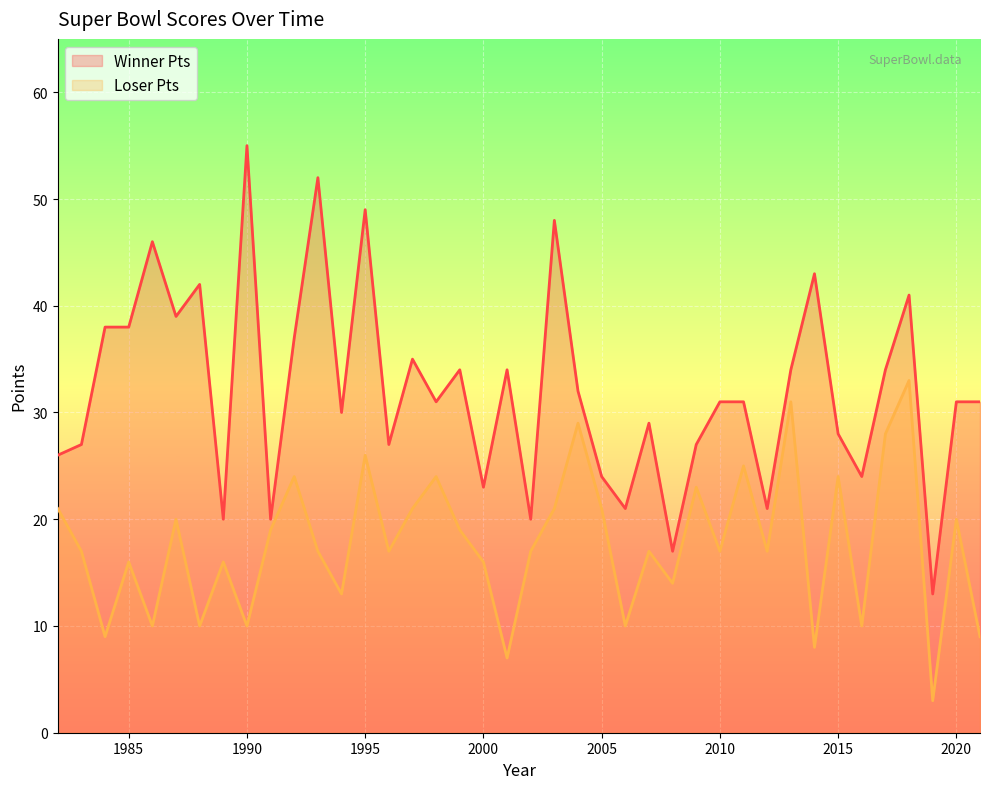

How many interior local valleys does the Loser Pts series have?

14